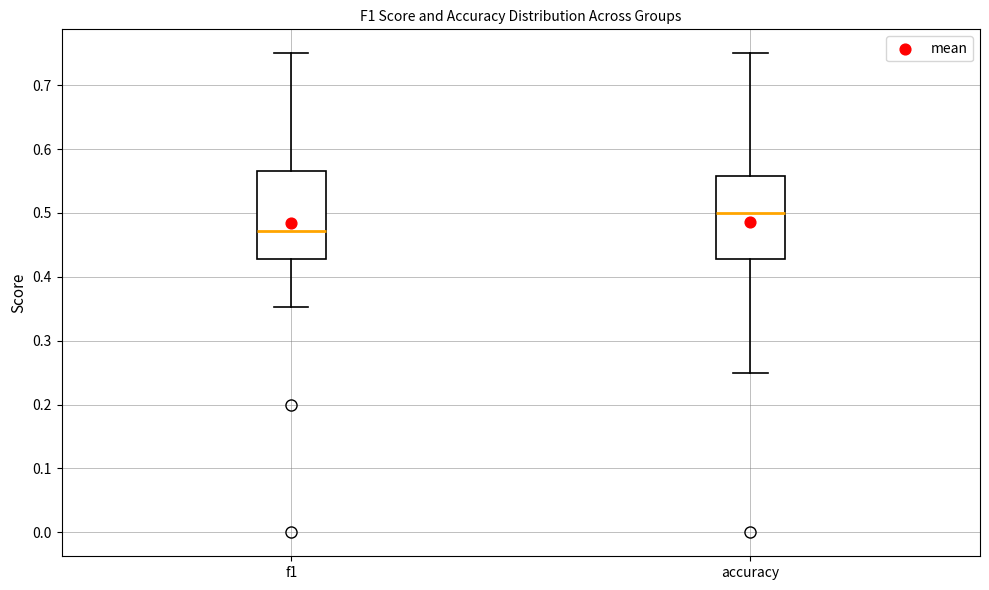

Reading left to right, transcribe this box plot: for each box, give where its median line is, the range the box spans, and where its two whiskers end, as read against the y-axis. The values are not printed on the chart, so give them approximately, as read against the axis.

f1: median 0.47, box 0.43 to 0.57, whiskers 0.35 to 0.75
accuracy: median 0.50, box 0.43 to 0.56, whiskers 0.25 to 0.75